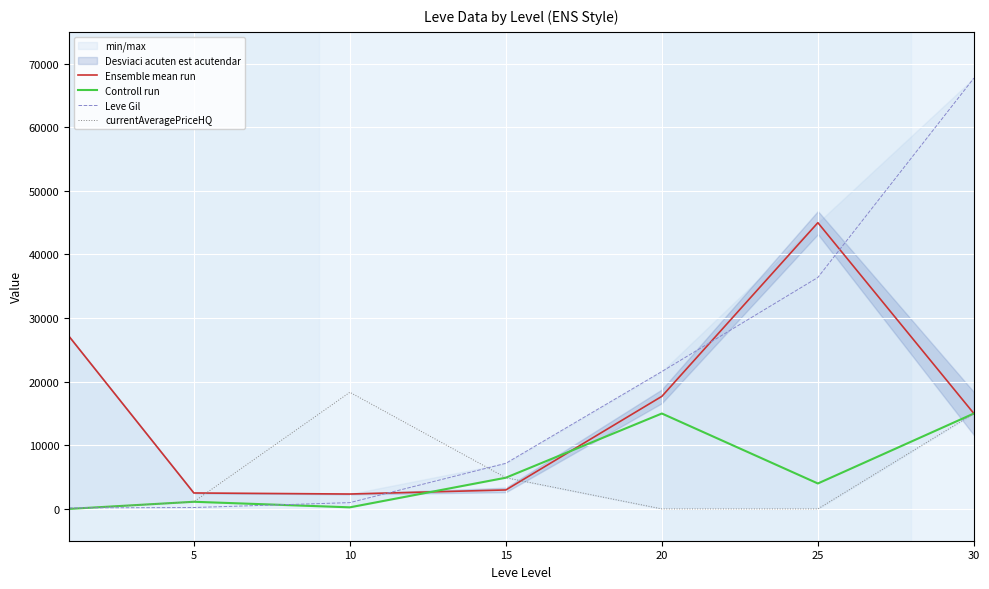

What is the maximum value for currentAveragePriceHQ?

18336